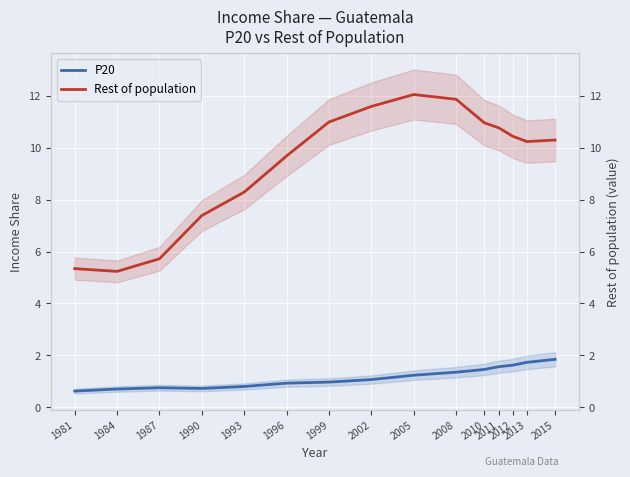

What is the value of the Rest of population point at the 13th from the left?

10.4